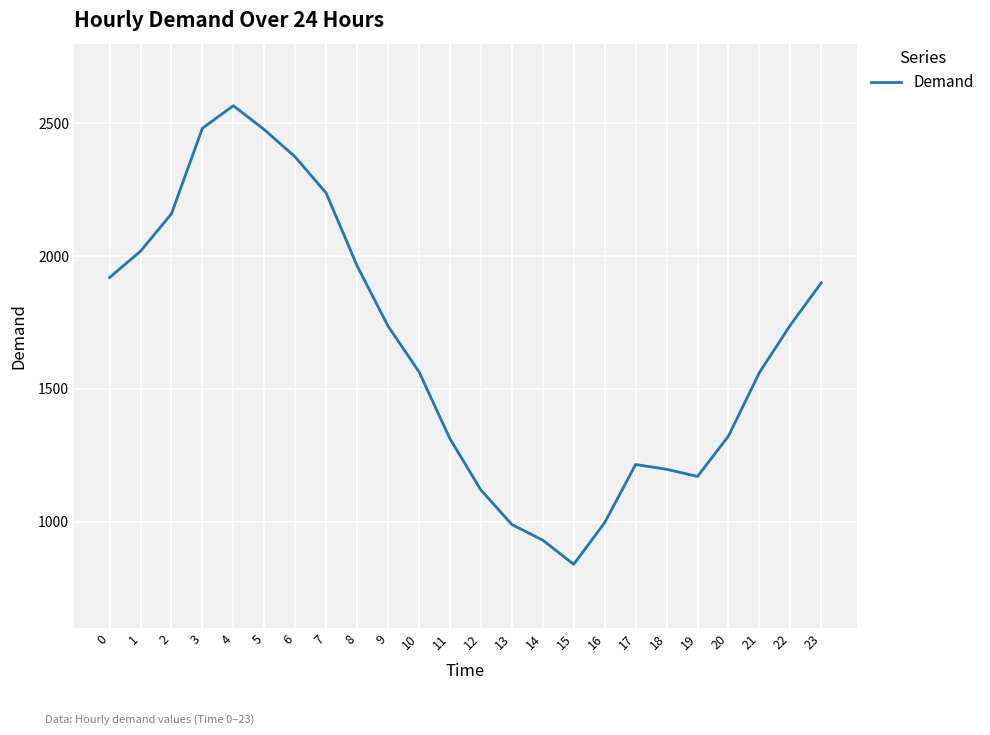

What value does the data have at 4?

2566